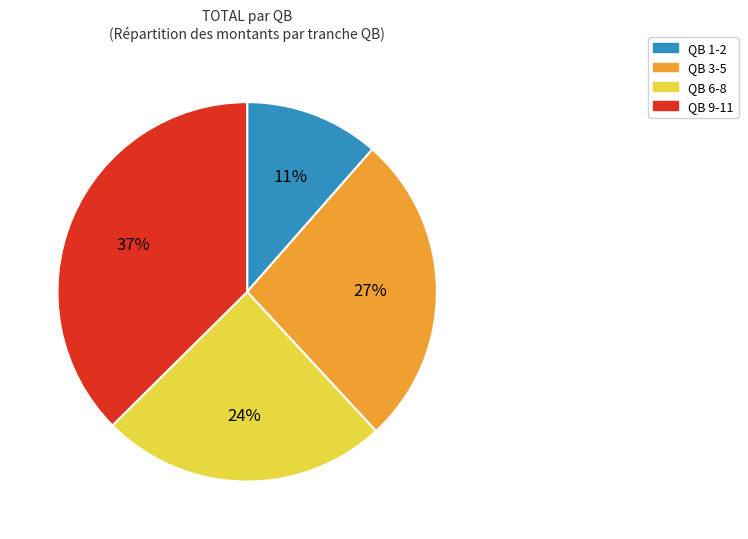

Does any single category account for the majority?

No